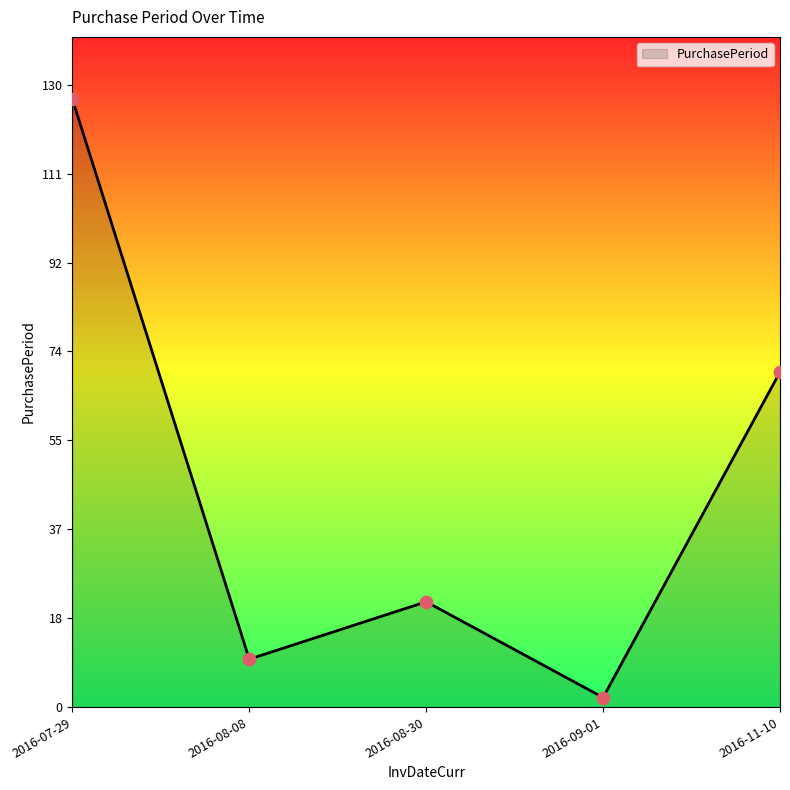

Approximately how many times larger is the value at 2016-07-29 compared to 2016-08-08?

12.7